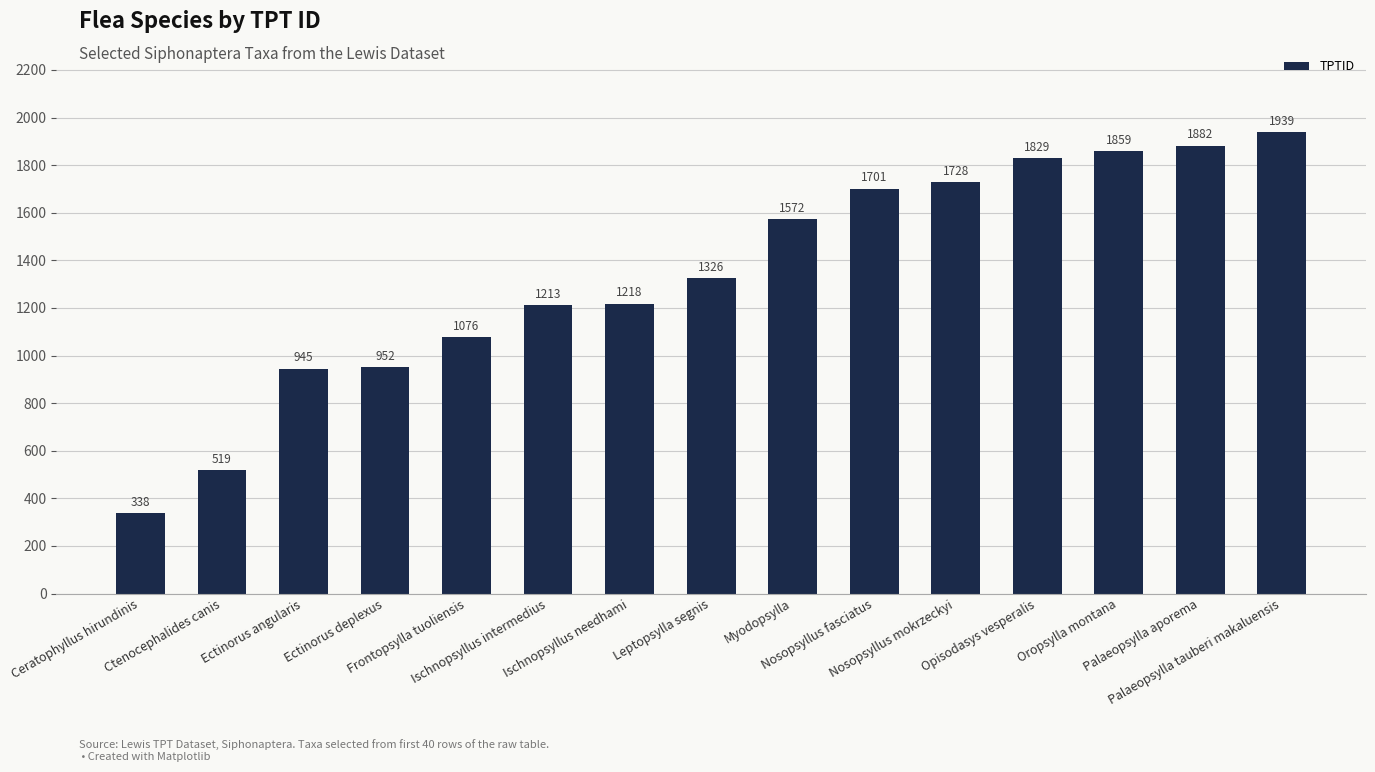

What is the sum of the values at Ectinorus angularis and Palaeopsylla aporema?

2827